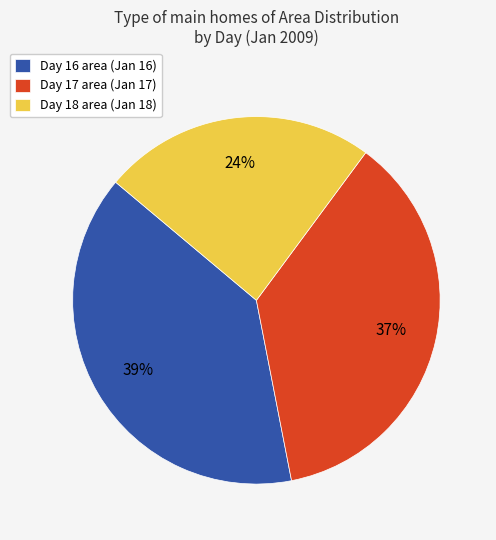

How many slices are in this pie chart?

3